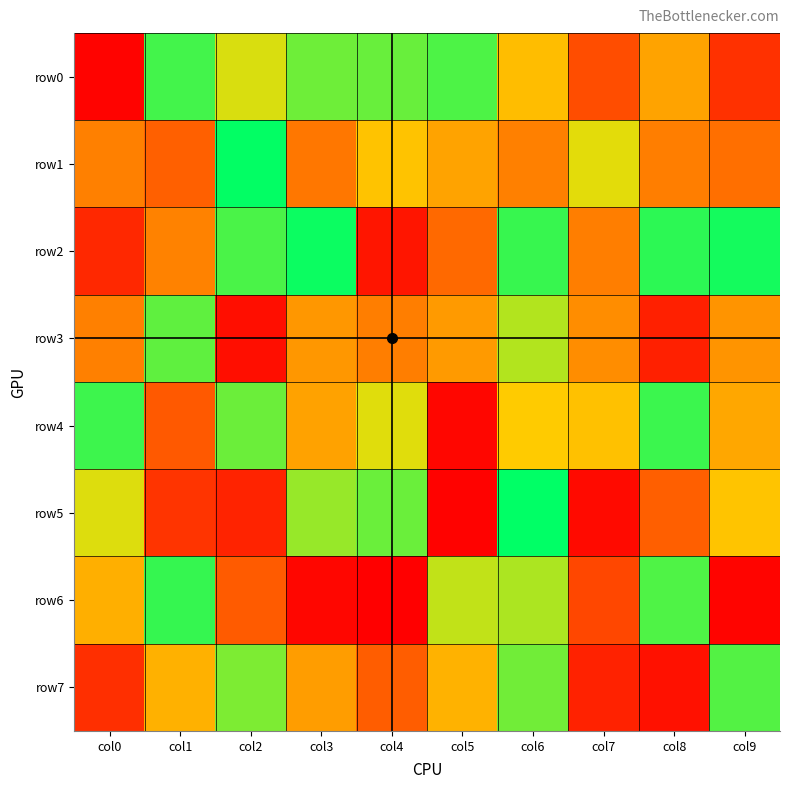

Reading left to right, extract all data points from this chart.

row0: col0=19796	col1=908555	col2=716311	col3=853731	col4=861302	col5=894918	col6=588526	col7=258528	col8=513764	col9=169181
row1: col0=414661	col1=319885	col2=992965	col3=388291	col4=606085	col5=515518	col6=414398	col7=702035	col8=407544	col9=363386
row2: col0=137302	col1=418223	col2=900648	col3=981342	col4=77401	col5=346992	col6=925710	col7=407622	col8=937590	col9=970100
row3: col0=414216	col1=872432	col2=53140	col3=478978	col4=406794	col5=489346	col6=765866	col7=450053	col8=112689	col9=471688
row4: col0=917236	col1=295261	col2=856340	col3=510043	col4=707124	col5=28905	col6=628041	col7=599883	col8=918460	col9=526459
row5: col0=709950	col1=176750	col2=121034	col3=801778	col4=858544	col5=14828	col6=997408	col7=40258	col8=318162	col9=609556
row6: col0=548617	col1=925986	col2=300971	col3=29558	col4=6686	col5=746239	col6=774154	col7=237524	col8=894273	col9=21739
row7: col0=159955	col1=554084	col2=833620	col3=497681	col4=309799	col5=557849	col6=849952	col7=117753	col8=65116	col9=887770